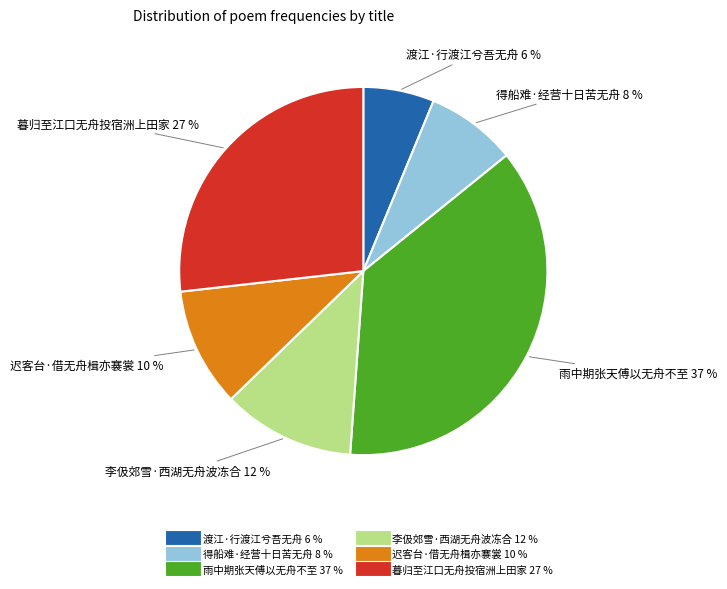

Rank the categories by value from lowest to highest.

渡江·行渡江兮吾无舟, 得船难·经营十日苦无舟, 迟客台·借无舟楫亦褰裳, 李伋郊雪·西湖无舟波冻合, 暮归至江口无舟投宿洲上田家, 雨中期张天傅以无舟不至